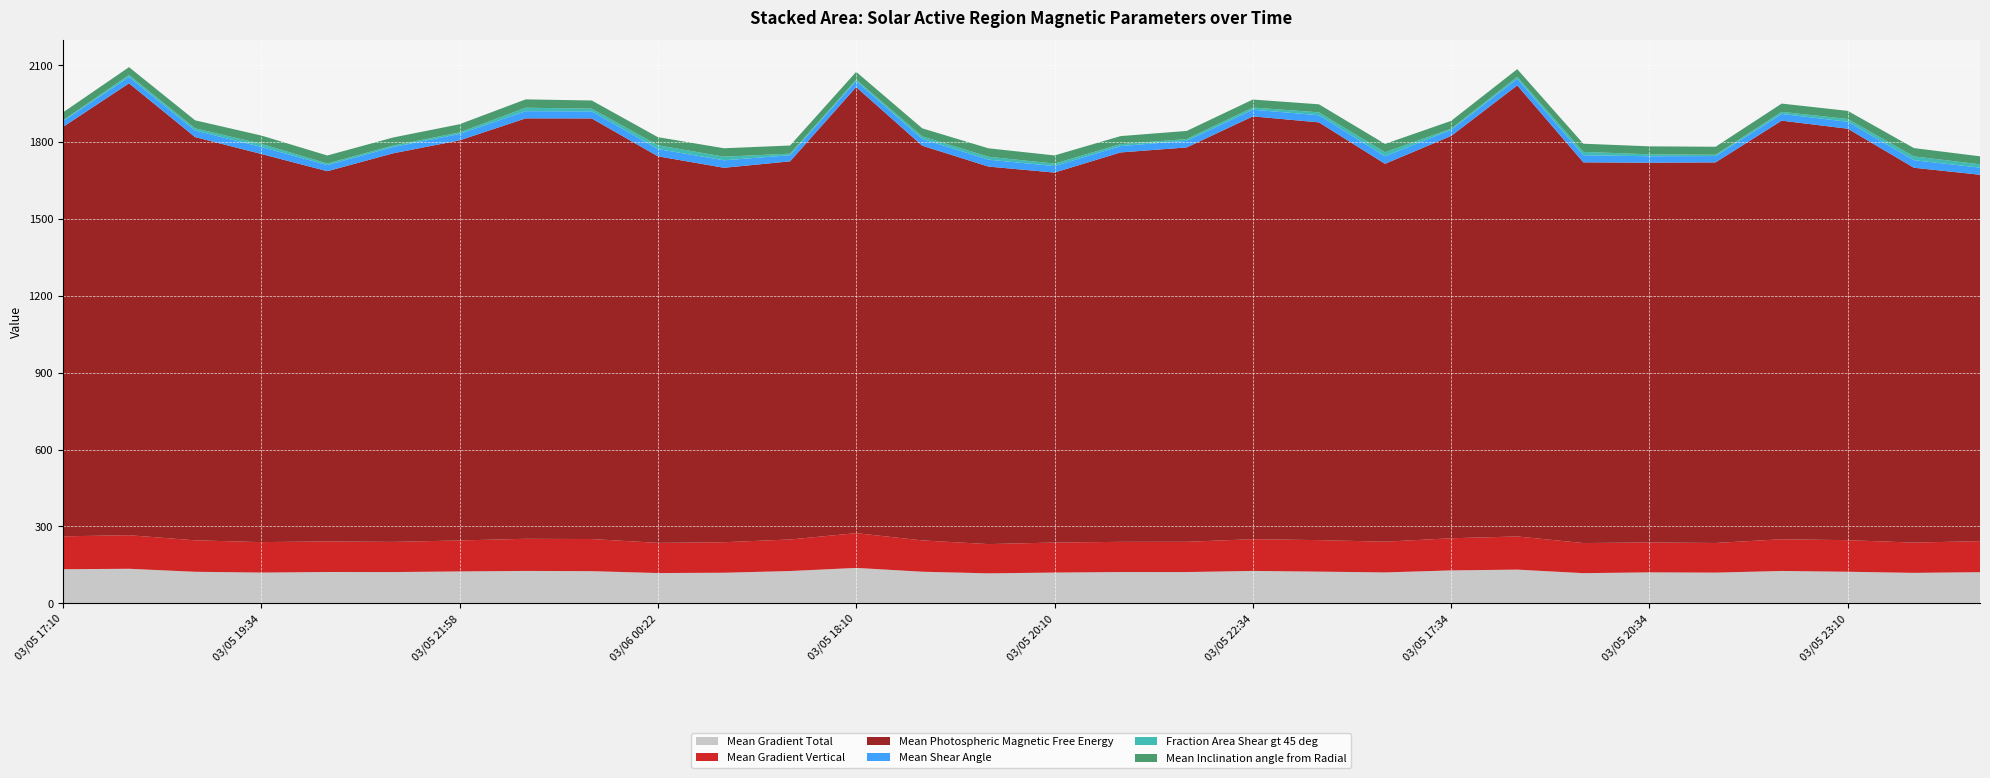

Reading left to right, extract all data points from this chart.

Mean Gradient Total: 03/05 17:10=132.8	03/05 17:58=134.6	03/05 18:46=122.9	03/05 19:34=119.8	03/05 20:22=122.0	03/05 21:10=121.8	03/05 21:58=124.3	03/05 22:46=126.2	03/05 23:34=125.3	03/06 00:22=118.0	03/06 00:58=119.2	03/05 17:22=125.8	03/05 18:10=138.0	03/05 18:58=123.1	03/05 19:46=116.8	03/05 20:10=119.8	03/05 20:58=121.9	03/05 21:46=121.8	03/05 22:34=126.2	03/05 23:22=123.4	03/06 00:10=120.4	03/05 17:34=128.3	03/05 18:22=131.3	03/05 19:10=117.5	03/05 20:34=120.7	03/05 21:34=119.6	03/05 22:22=126.1	03/05 23:10=123.0	03/05 23:58=118.7	03/06 00:46=121.4
Mean Gradient Vertical: 03/05 17:10=128.4	03/05 17:58=131.0	03/05 18:46=122.8	03/05 19:34=118.9	03/05 20:22=119.3	03/05 21:10=117.8	03/05 21:58=120.9	03/05 22:46=125.4	03/05 23:34=125.4	03/06 00:22=117.7	03/06 00:58=119.1	03/05 17:22=123.1	03/05 18:10=135.6	03/05 18:58=122.2	03/05 19:46=114.1	03/05 20:10=117.2	03/05 20:58=117.8	03/05 21:46=118.1	03/05 22:34=123.9	03/05 23:22=123.0	03/06 00:10=120.0	03/05 17:34=125.4	03/05 18:22=129.4	03/05 19:10=117.5	03/05 20:34=116.9	03/05 21:34=115.7	03/05 22:22=123.8	03/05 23:10=123.2	03/05 23:58=118.1	03/06 00:46=121.2
Mean Photospheric Magnetic Free Energy: 03/05 17:10=1598.0	03/05 17:58=1763.8	03/05 18:46=1574.0	03/05 19:34=1515.2	03/05 20:22=1445.2	03/05 21:10=1517.1	03/05 21:58=1561.7	03/05 22:46=1641.2	03/05 23:34=1641.8	03/06 00:22=1509.0	03/06 00:58=1461.7	03/05 17:22=1476.1	03/05 18:10=1741.2	03/05 18:58=1540.7	03/05 19:46=1473.7	03/05 20:10=1444.1	03/05 20:58=1520.0	03/05 21:46=1539.5	03/05 22:34=1650.4	03/05 23:22=1630.7	03/06 00:10=1475.0	03/05 17:34=1570.6	03/05 18:22=1760.6	03/05 19:10=1486.1	03/05 20:34=1482.1	03/05 21:34=1485.6	03/05 22:22=1634.0	03/05 23:10=1606.2	03/05 23:58=1463.3	03/06 00:46=1430.2
Mean Shear Angle: 03/05 17:10=22.6	03/05 17:58=24.8	03/05 18:46=25.5	03/05 19:34=27.5	03/05 20:22=23.9	03/05 21:10=24.4	03/05 21:58=24.9	03/05 22:46=28.0	03/05 23:34=27.6	03/06 00:22=28.3	03/06 00:58=29.1	03/05 17:22=23.9	03/05 18:10=23.6	03/05 18:58=26.3	03/05 19:46=27.0	03/05 20:10=25.4	03/05 20:58=24.9	03/05 21:46=25.8	03/05 22:34=26.2	03/05 23:22=27.8	03/06 00:10=29.4	03/05 17:34=23.5	03/05 18:22=25.8	03/05 19:10=27.7	03/05 20:34=25.2	03/05 21:34=24.8	03/05 22:22=26.1	03/05 23:10=27.2	03/05 23:58=29.4	03/06 00:46=27.8
Fraction Area Shear gt 45 deg: 03/05 17:10=3.1	03/05 17:58=8.0	03/05 18:46=8.8	03/05 19:34=12.1	03/05 20:22=6.3	03/05 21:10=6.2	03/05 21:58=6.1	03/05 22:46=13.5	03/05 23:34=10.6	03/06 00:22=14.8	03/06 00:58=14.2	03/05 17:22=6.1	03/05 18:10=5.8	03/05 18:58=10.0	03/05 19:46=11.3	03/05 20:10=9.7	03/05 20:58=7.6	03/05 21:46=6.9	03/05 22:34=8.4	03/05 23:22=11.3	03/06 00:10=15.8	03/05 17:34=4.6	03/05 18:22=7.6	03/05 19:10=13.2	03/05 20:34=7.6	03/05 21:34=5.1	03/05 22:22=8.3	03/05 23:10=10.7	03/05 23:58=14.9	03/06 00:46=12.9
Mean Inclination angle from Radial: 03/05 17:10=30.9	03/05 17:58=30.5	03/05 18:46=31.2	03/05 19:34=32.4	03/05 20:22=31.1	03/05 21:10=31.2	03/05 21:58=31.9	03/05 22:46=32.6	03/05 23:34=31.9	03/06 00:22=31.7	03/06 00:58=32.8	03/05 17:22=31.9	03/05 18:10=30.1	03/05 18:58=31.5	03/05 19:46=33.0	03/05 20:10=31.9	03/05 20:58=31.4	03/05 21:46=31.7	03/05 22:34=31.2	03/05 23:22=31.4	03/06 00:10=32.5	03/05 17:34=30.7	03/05 18:22=30.1	03/05 19:10=31.9	03/05 20:34=31.1	03/05 21:34=31.2	03/05 22:22=32.3	03/05 23:10=31.7	03/05 23:58=32.4	03/06 00:46=31.3